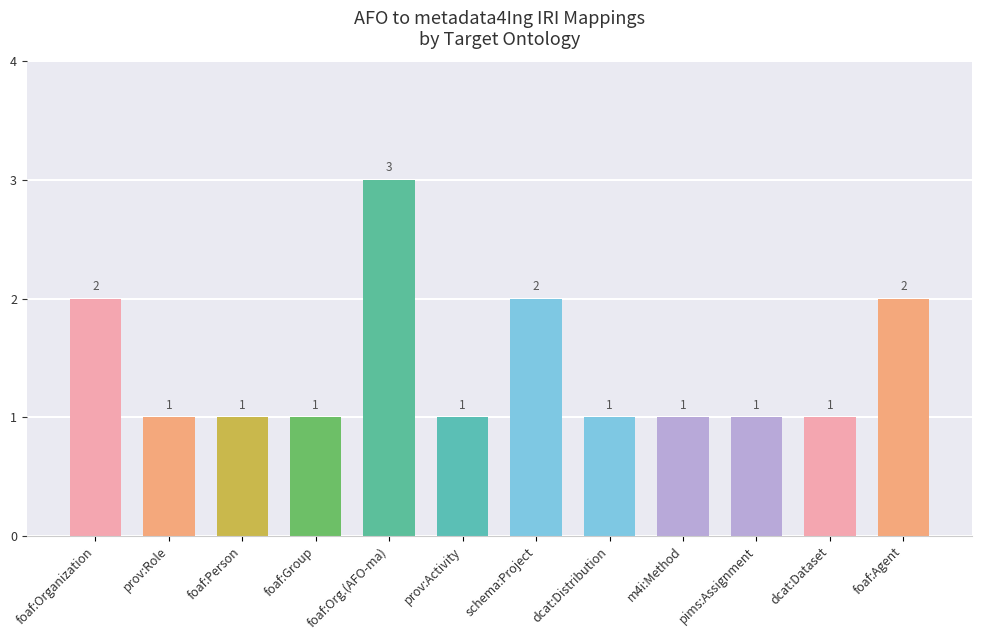

The chart shows a value of 2 at schema:Project. True or false?

True